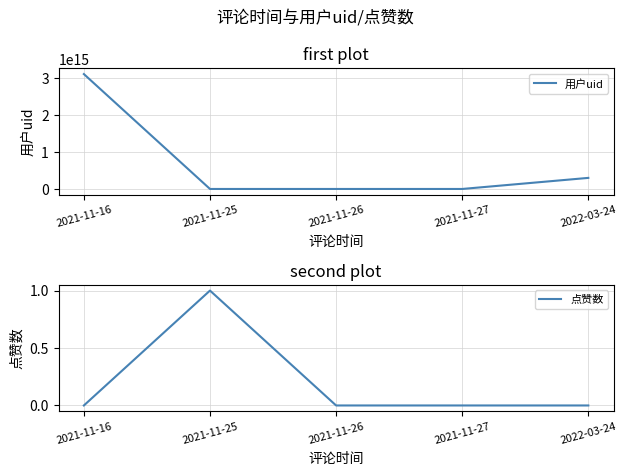

At which category does 用户uid reach its first local valley?

2021-11-27